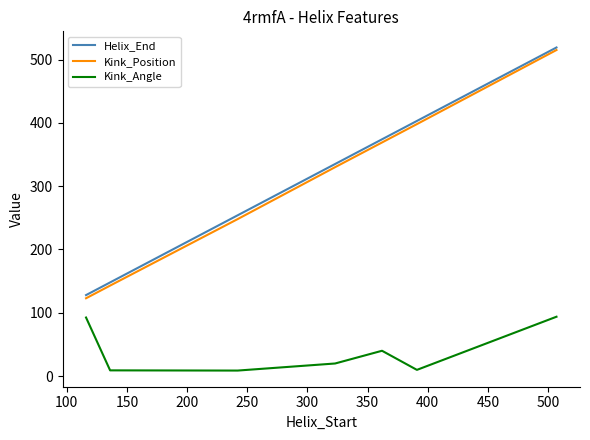

True or false: Kink_Angle and Kink_Position cross at least once.

False